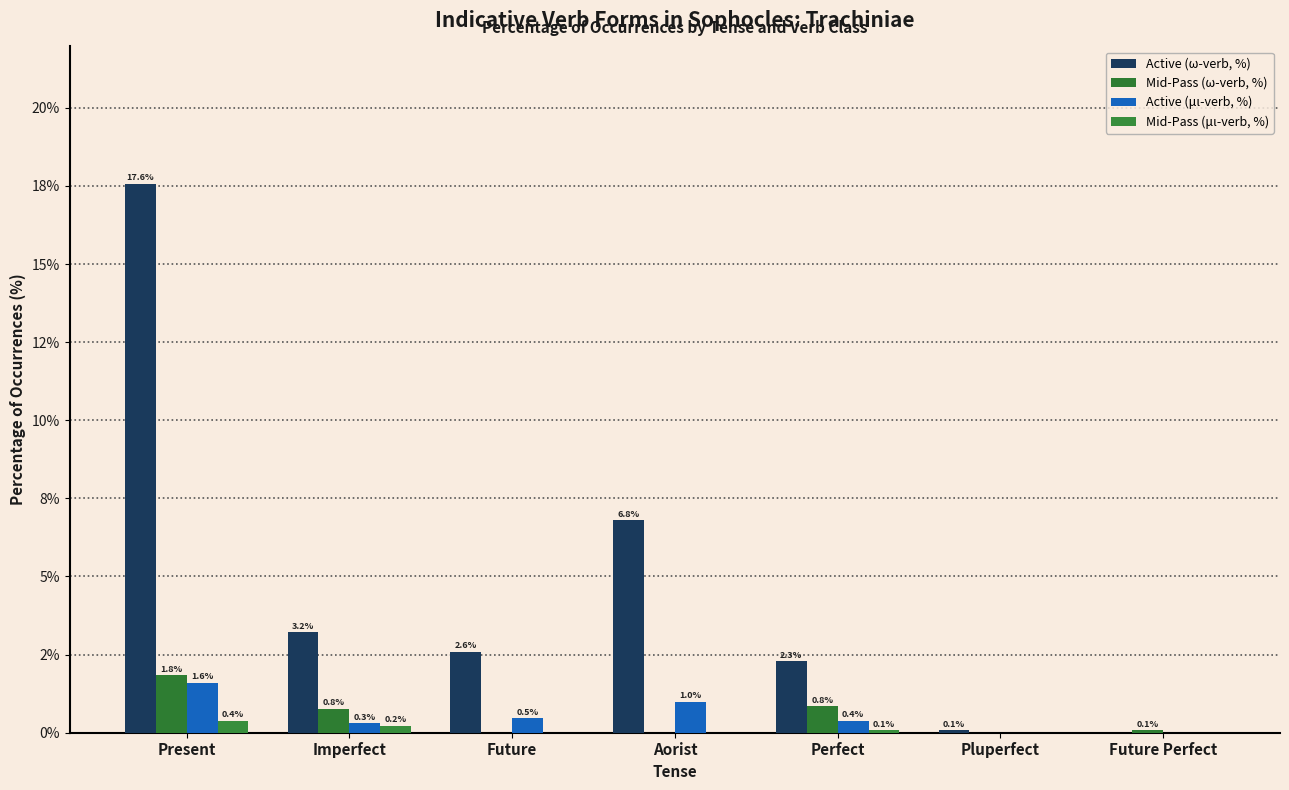

Are the bars horizontal?

No